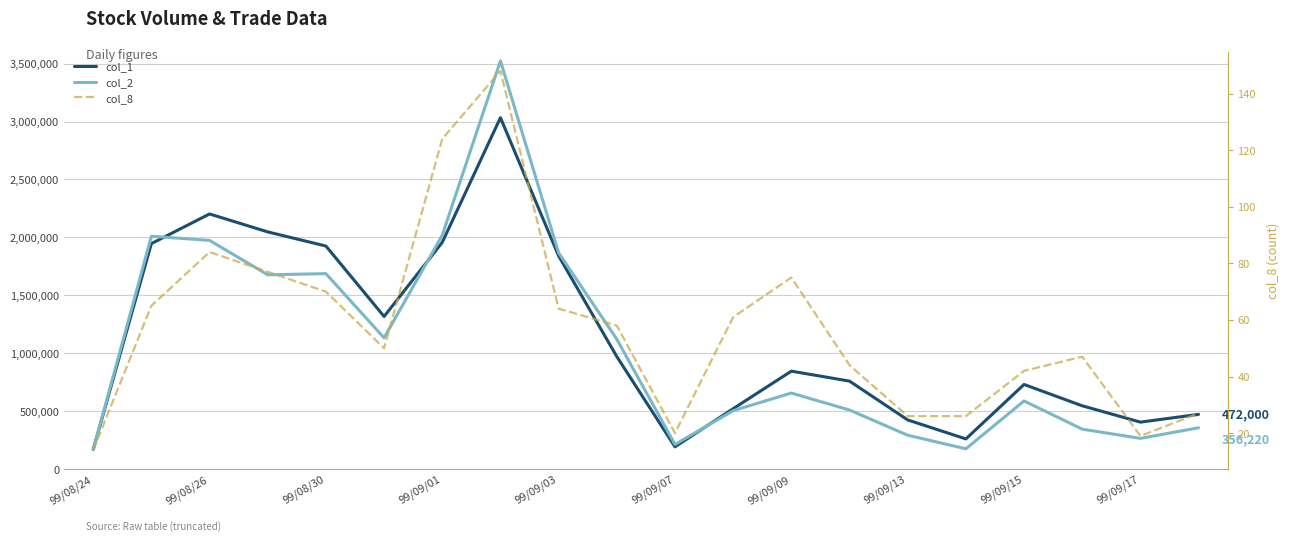

How many interior local peaks does the col_8 series have?

4